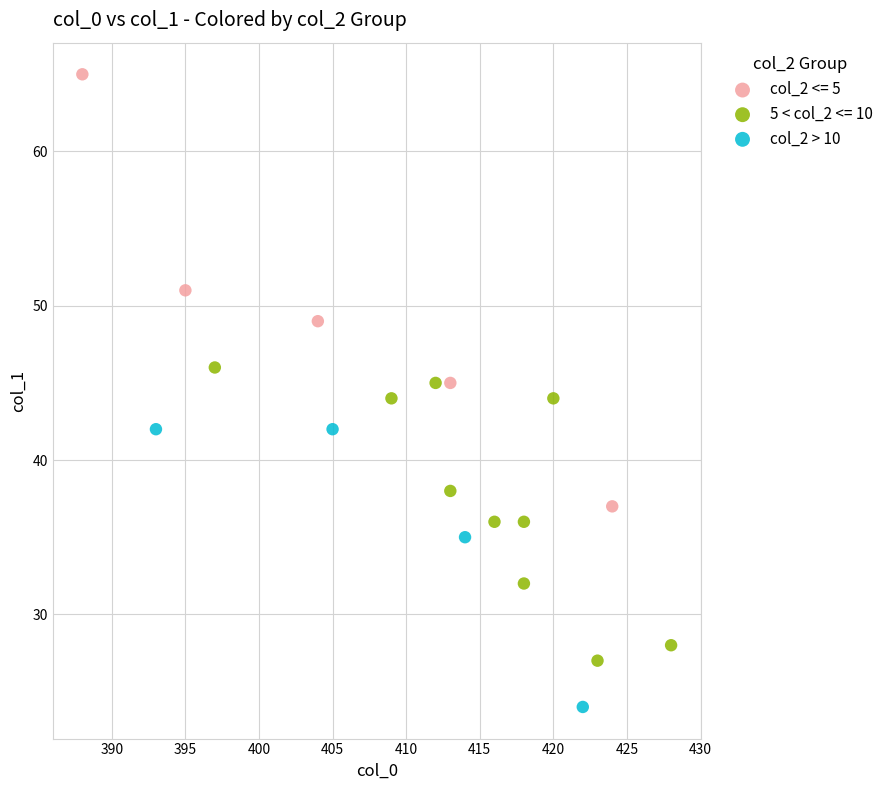

Which series has the widest spread of Y values?

col_2 <= 5